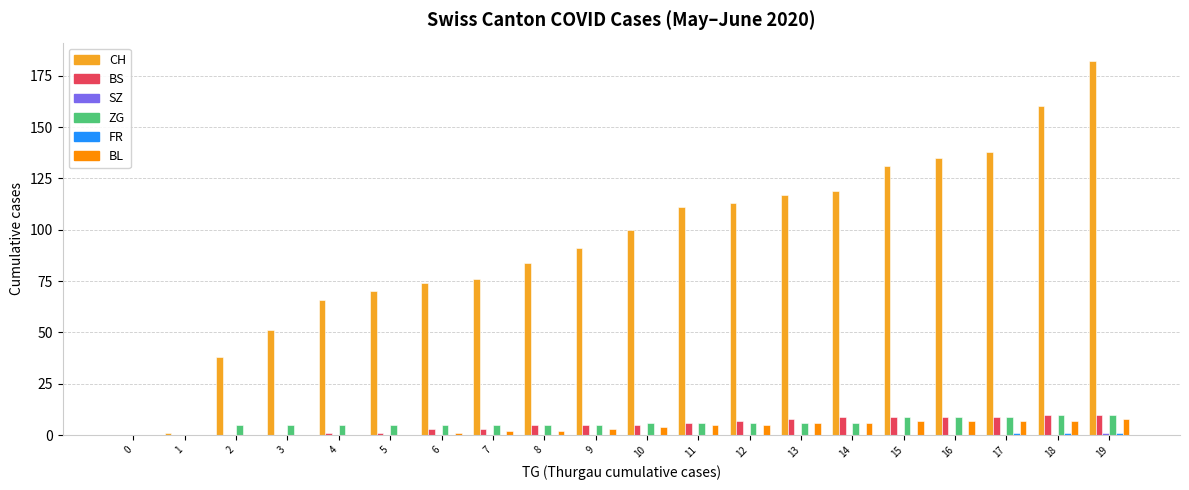

What is the maximum value shown in the chart?

182